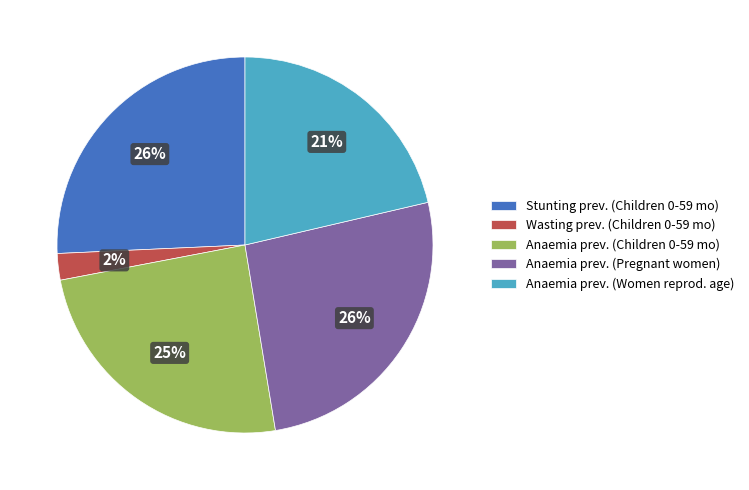

Do Anaemia prev. (Children 0-59 mo) and Anaemia prev. (Women reprod. age) together represent more than half of the pie?

No